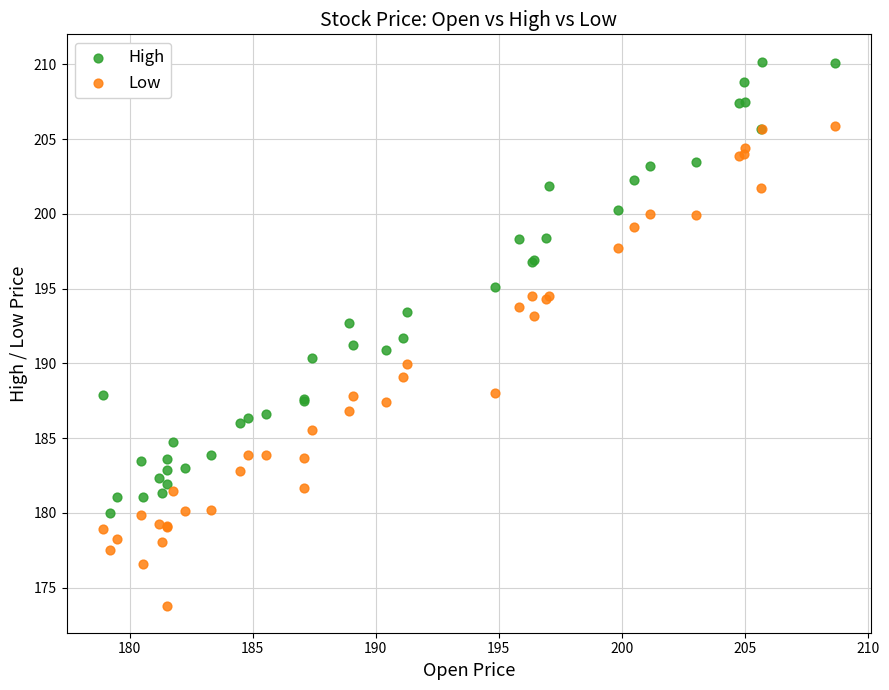

What is the X range (max minus min) for the scatter plot?

29.7